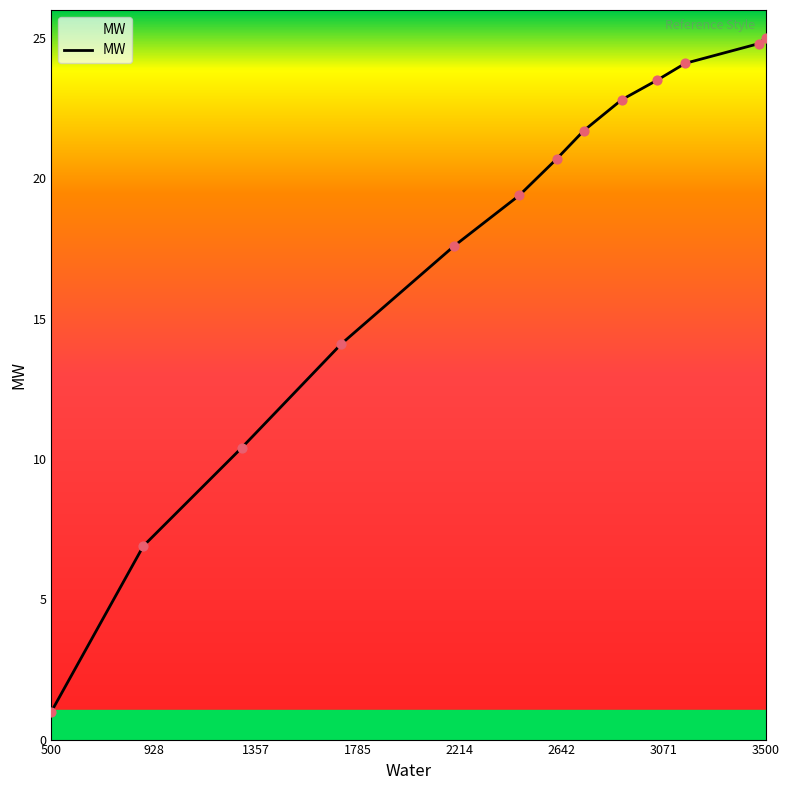

What is the difference between the maximum and minimum values?

24.0